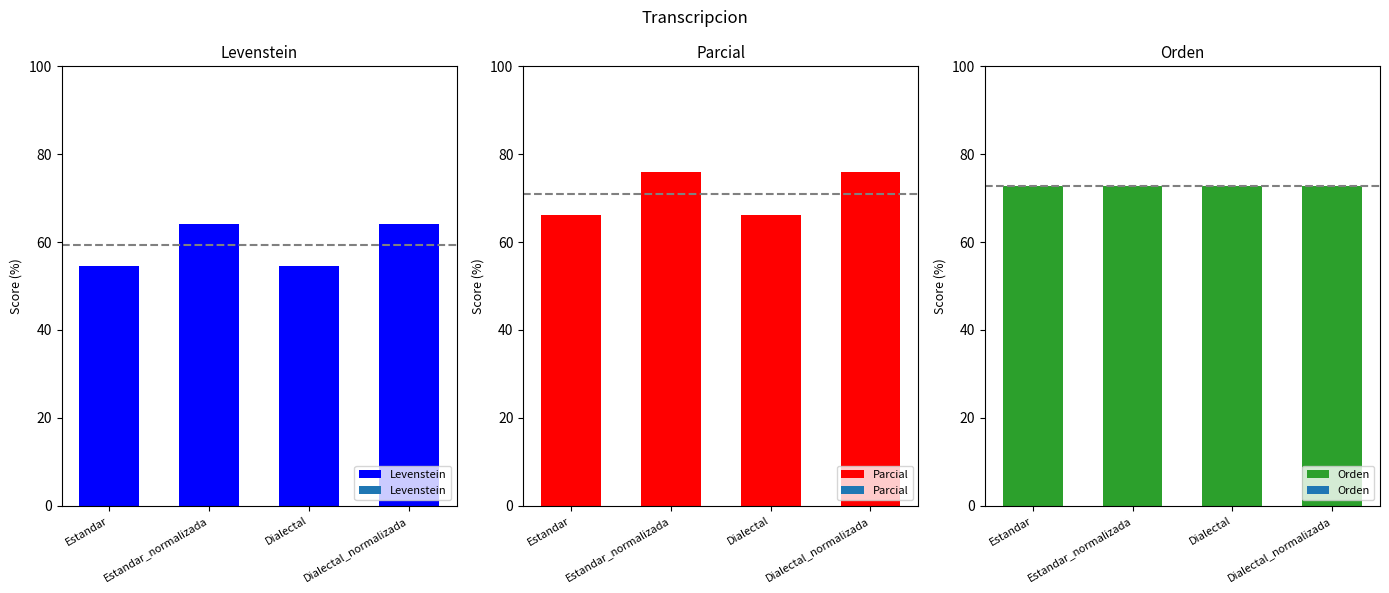

What is the sum of the Parcial values at Estandar and Dialectal?

132.3